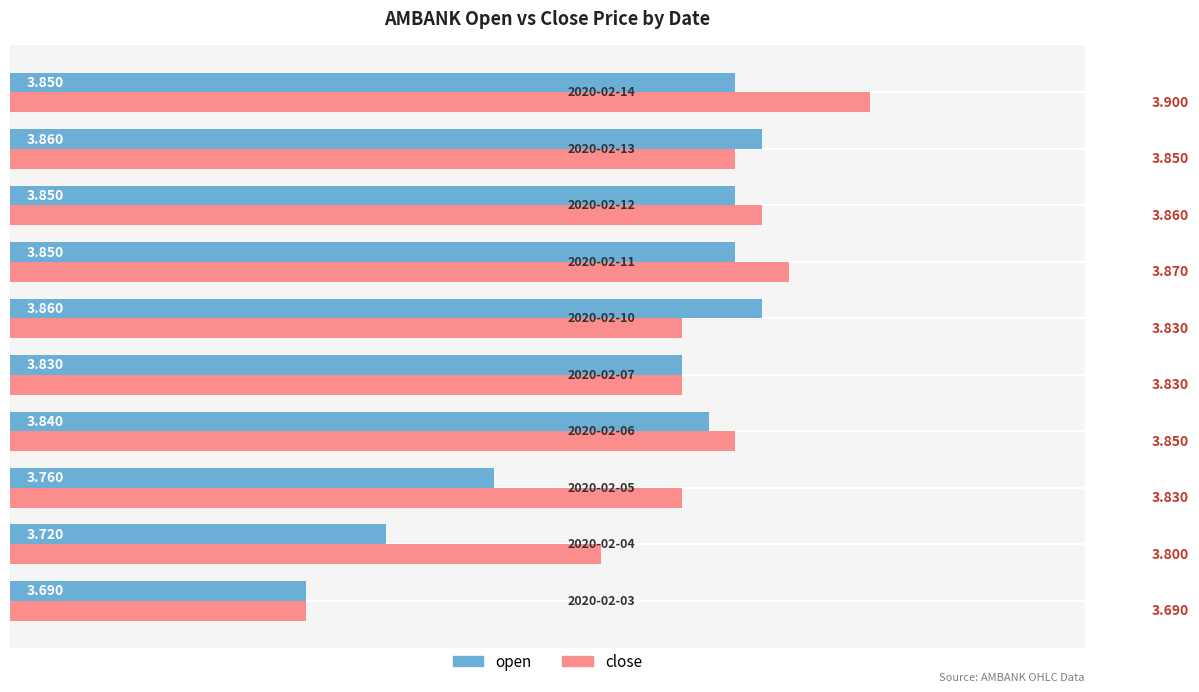

Rank the series by their average value, from lowest to highest.

open, close